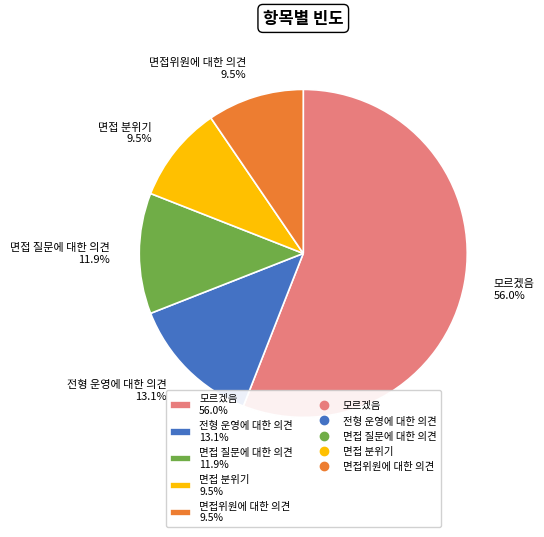

Which has a higher value, 면접 질문에 대한 의견 11.9% or 면접 분위기 9.5%?

면접 질문에 대한 의견 11.9%